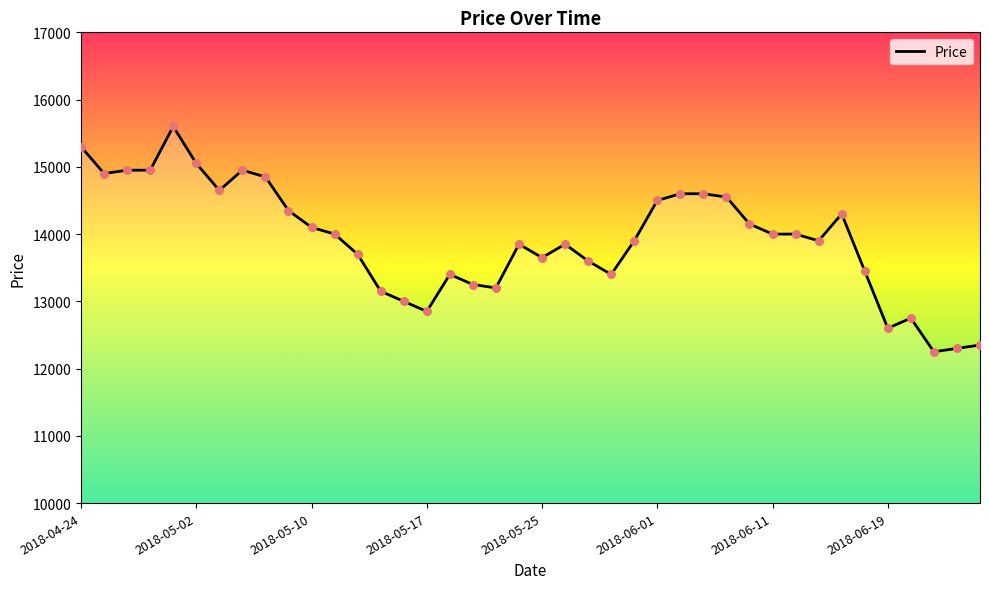

What is the minimum value shown in the chart?

12250